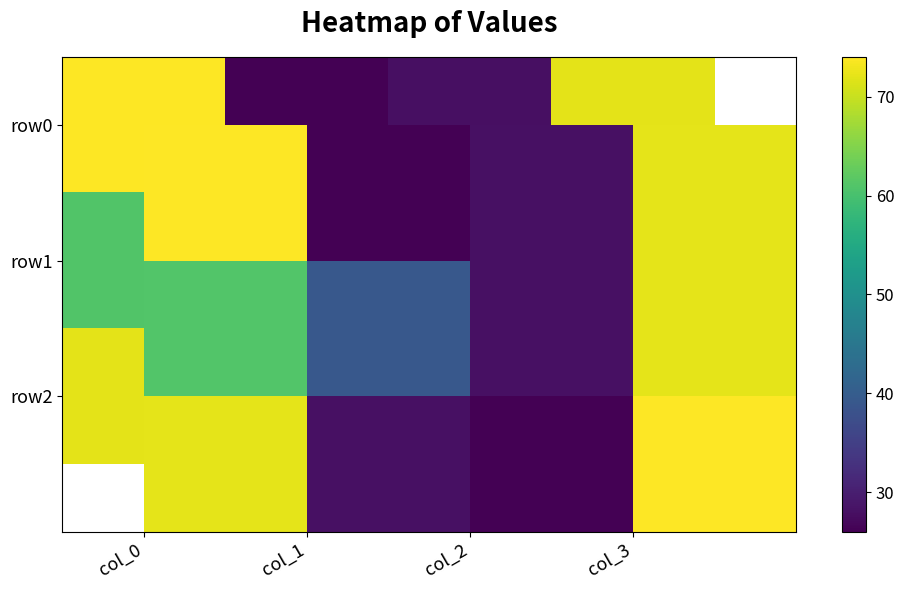

Which series changed the most between col_0 and col_3?

row1